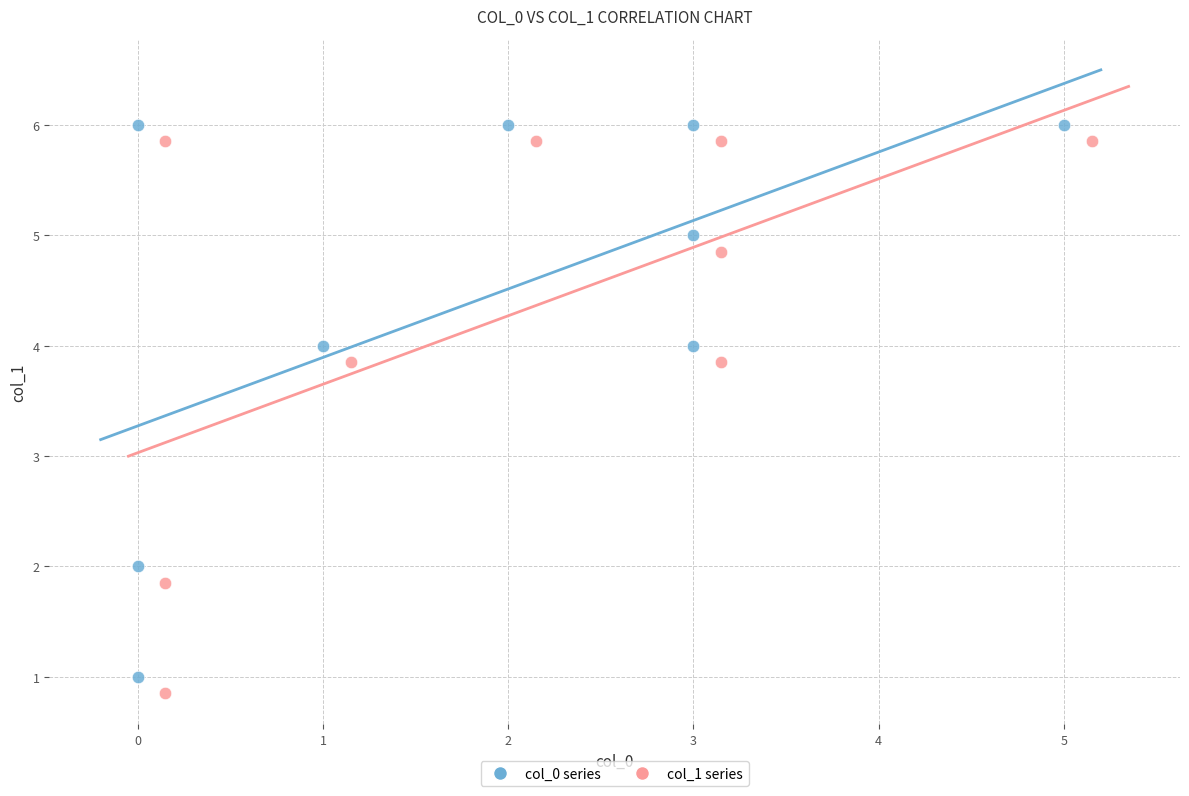

What are all the series names shown in the legend?

col_0 series, col_1 series